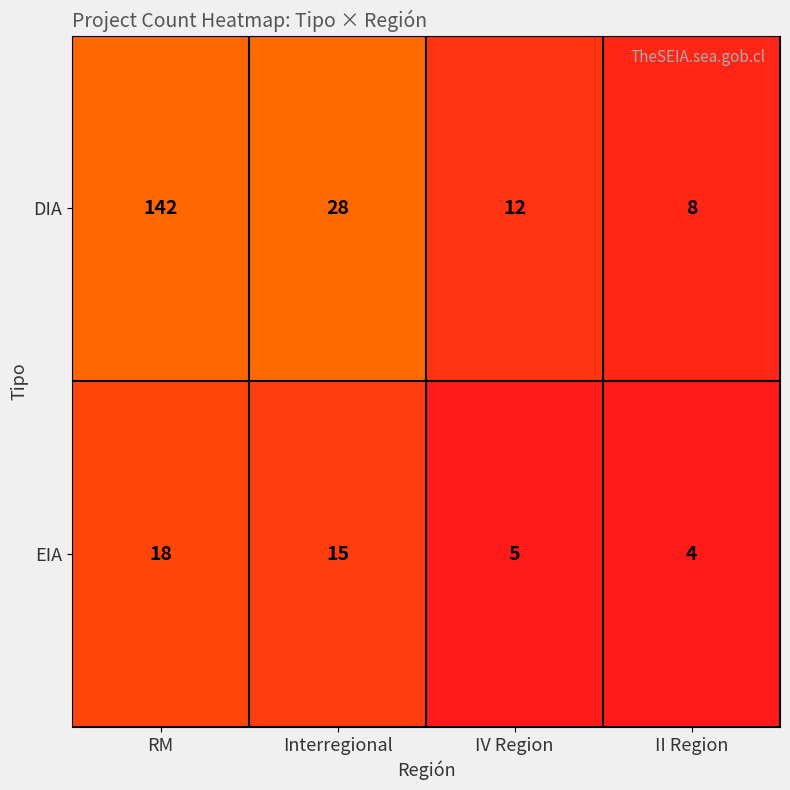

Which category has the highest value in the DIA series?

RM